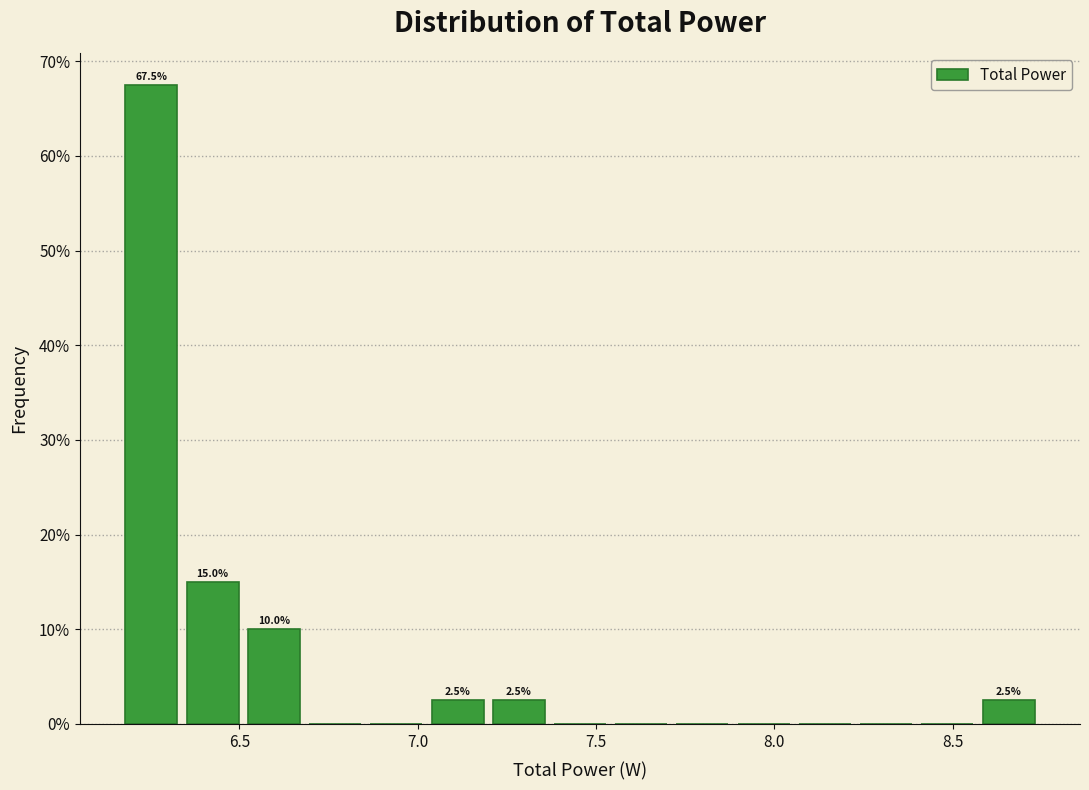

Around what value on the x-axis is the tallest bar? Give the approximate position of its centre, as read against the axis.

6.25